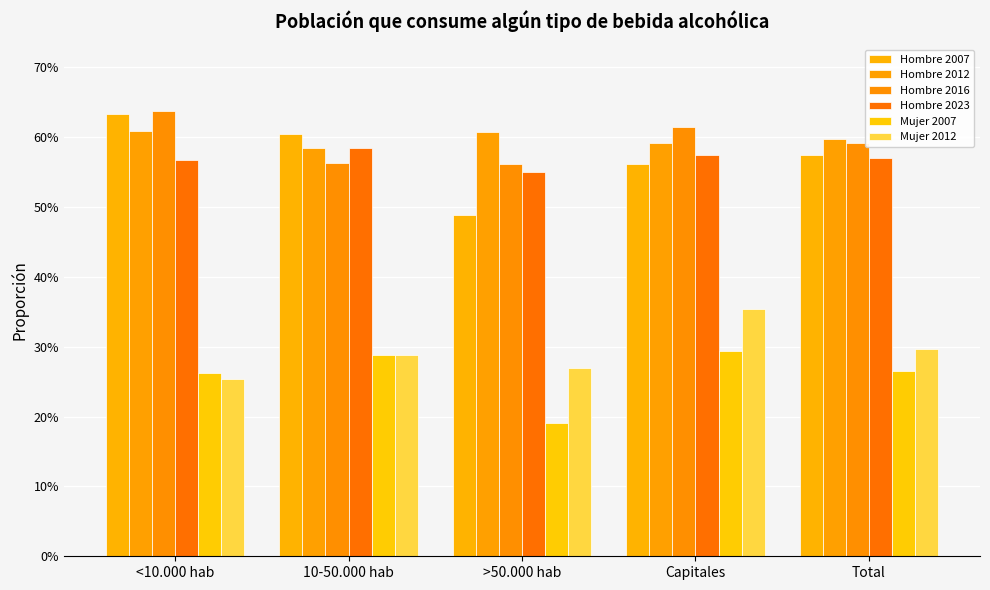

What is the difference between the highest and lowest values at Capitales?

0.3